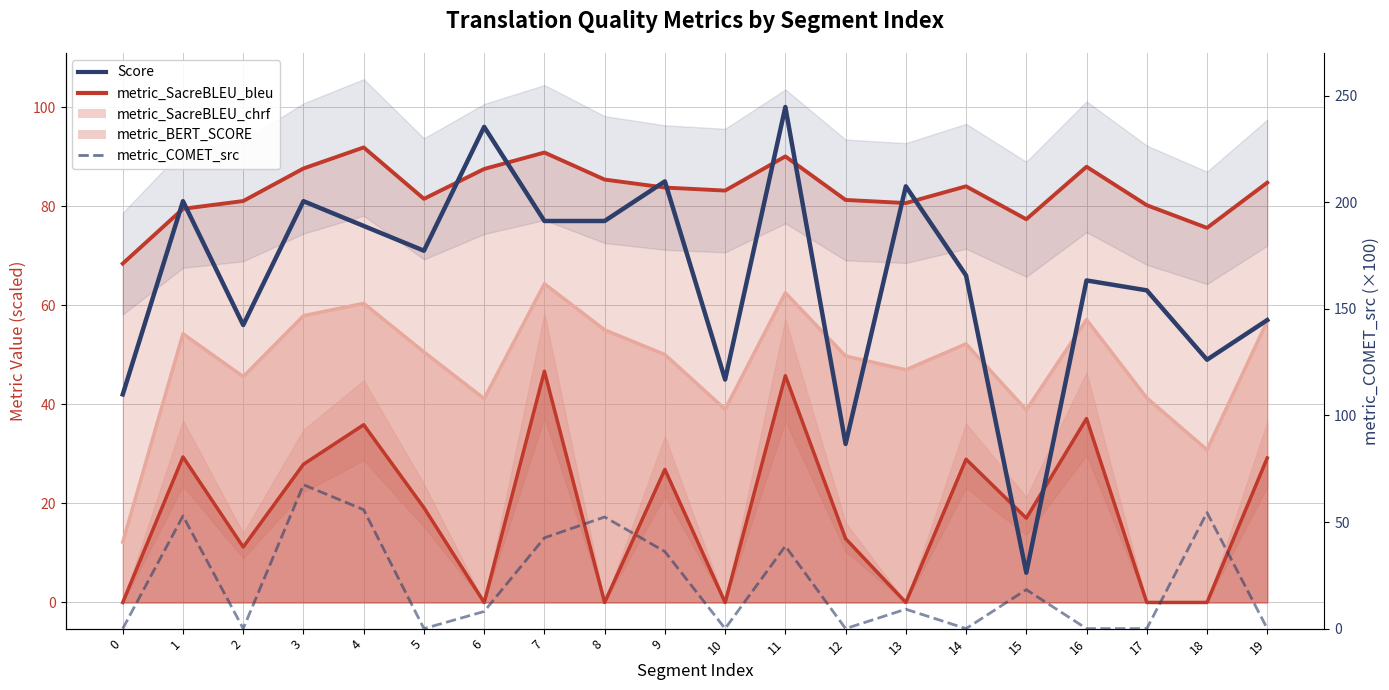

True or false: bleu line and metric_BERT_SCORE line cross at least once.

False